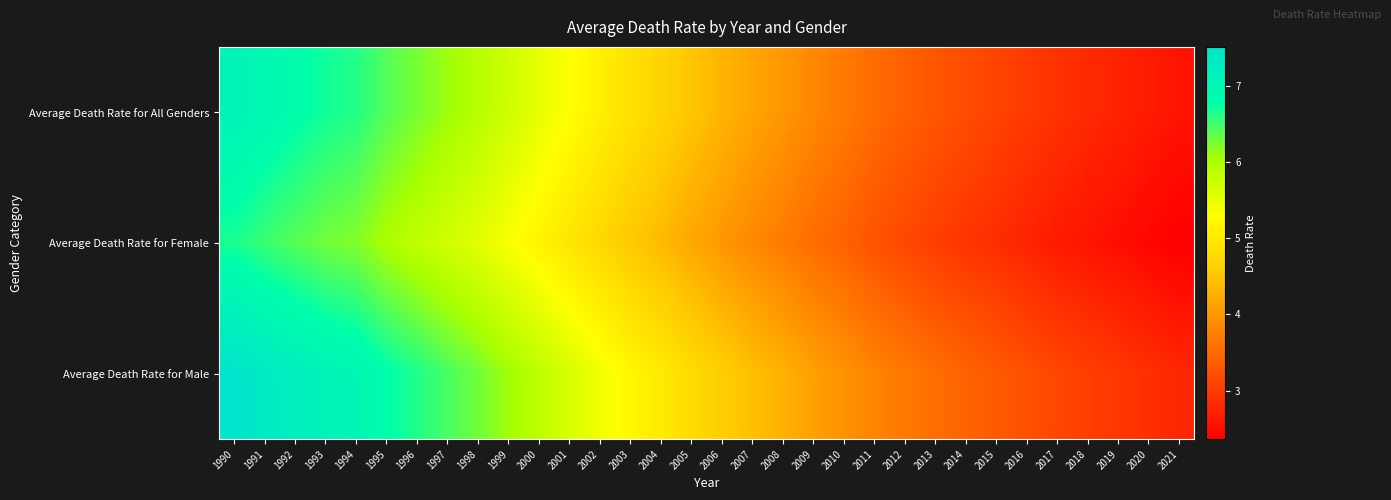

What is the difference between the highest and lowest values at 1994?

0.8